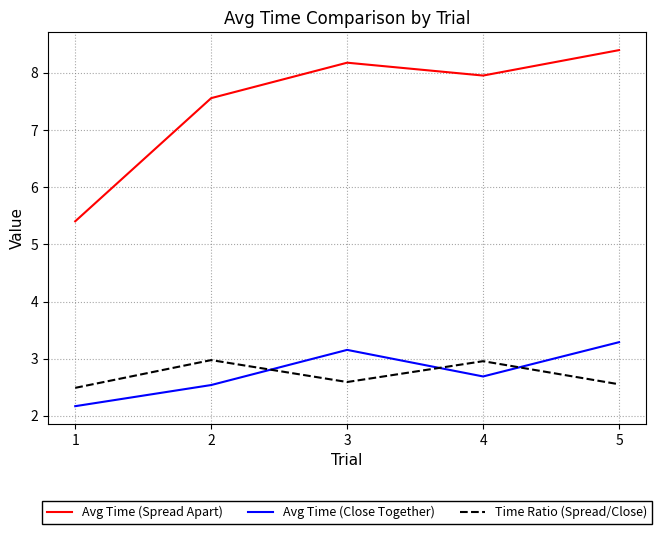

Where is Avg Time (Close Together) nearest to the value 2?

1